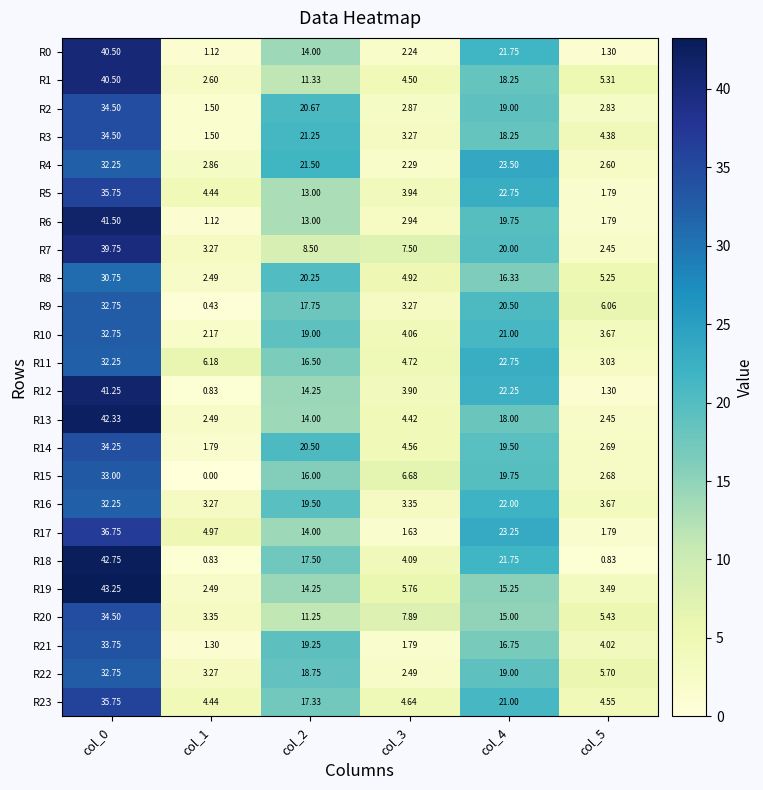

Which series changed the most between col_0 and col_2?

R7